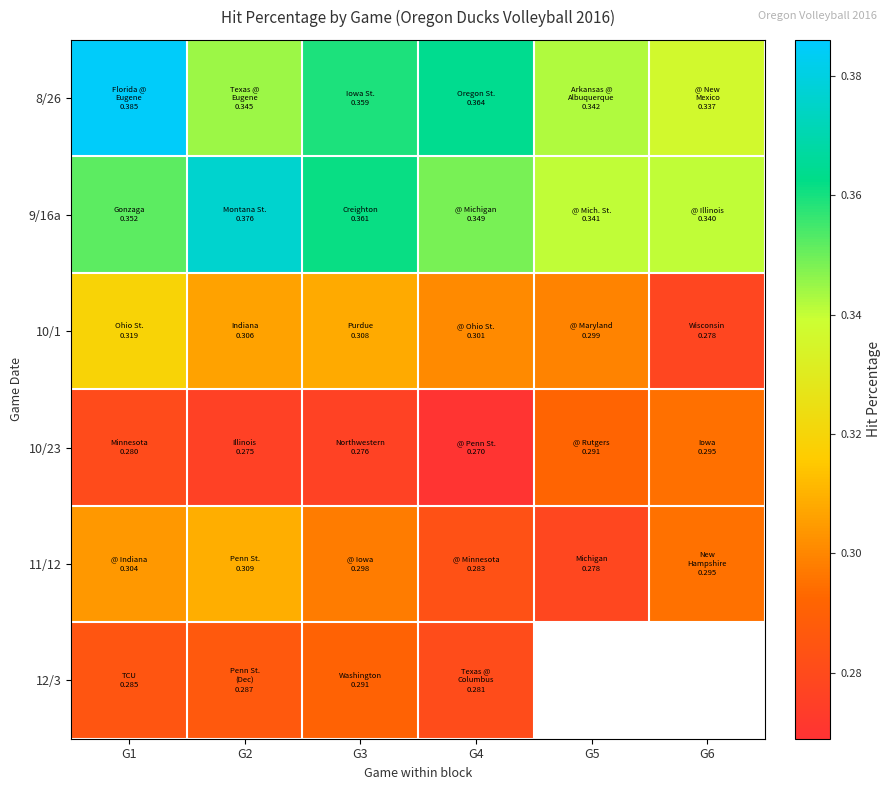

At how many categories does at least one series exceed 0?

6